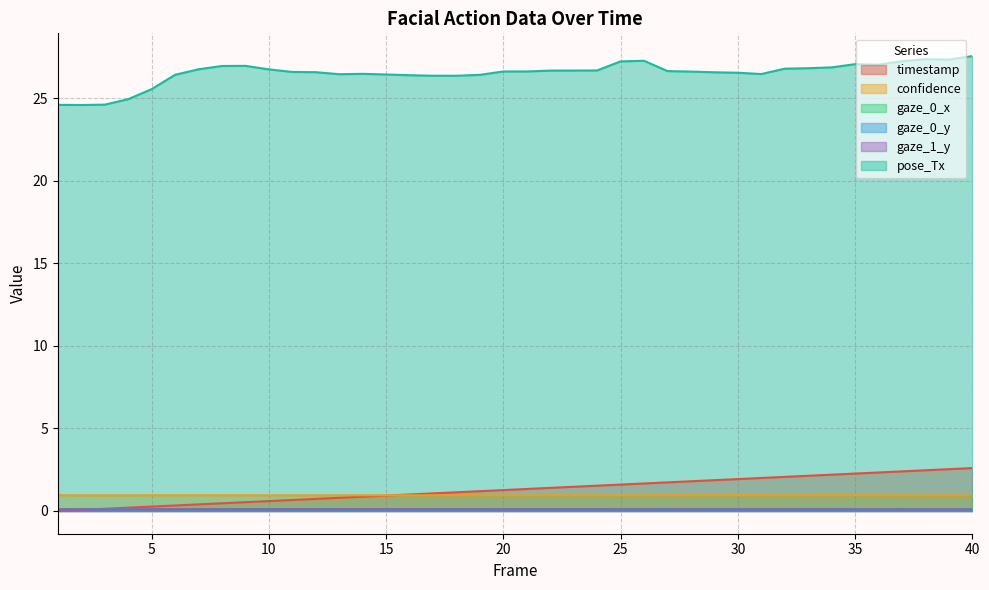

Reading left to right, transcribe all the data shown in this chart.

timestamp: 1=0.0	2=0.1	3=0.1	4=0.2	5=0.3	6=0.3	7=0.4	8=0.5	9=0.5	10=0.6	11=0.7	12=0.7	13=0.8	14=0.9	15=0.9	16=1.0	17=1.1	18=1.1	19=1.2	20=1.3	21=1.3	22=1.4	23=1.5	24=1.5	25=1.6	26=1.7	27=1.7	28=1.8	29=1.9	30=1.9	31=2.0	32=2.1	33=2.1	34=2.2	35=2.3	36=2.3	37=2.4	38=2.5	39=2.5	40=2.6
confidence: 1=1.0	2=1.0	3=0.9	4=0.9	5=1.0	6=1.0	7=1.0	8=1.0	9=1.0	10=1.0	11=0.9	12=0.9	13=1.0	14=0.9	15=1.0	16=1.0	17=0.9	18=0.9	19=0.9	20=0.9	21=0.9	22=0.9	23=0.9	24=0.9	25=0.9	26=0.9	27=1.0	28=0.9	29=1.0	30=1.0	31=1.0	32=0.9	33=1.0	34=1.0	35=1.0	36=0.9	37=0.9	38=0.9	39=0.9	40=0.9
gaze_0_x: 1=0.1	2=0.1	3=0.1	4=0.1	5=0.1	6=0.1	7=0.1	8=0.1	9=0.1	10=0.1	11=0.1	12=0.1	13=0.1	14=0.1	15=0.1	16=0.1	17=0.1	18=0.1	19=0.1	20=0.1	21=0.1	22=0.1	23=0.1	24=0.1	25=0.1	26=0.1	27=0.1	28=0.1	29=0.1	30=0.1	31=0.1	32=0.1	33=0.1	34=0.1	35=0.1	36=0.1	37=0.1	38=0.1	39=0.1	40=0.1
gaze_0_y: 1=0.1	2=0.1	3=0.1	4=0.1	5=0.1	6=0.1	7=0.1	8=0.1	9=0.1	10=0.1	11=0.1	12=0.1	13=0.1	14=0.1	15=0.1	16=0.1	17=0.1	18=0.1	19=0.1	20=0.1	21=0.1	22=0.1	23=0.1	24=0.1	25=0.1	26=0.1	27=0.1	28=0.1	29=0.1	30=0.1	31=0.1	32=0.1	33=0.1	34=0.1	35=0.1	36=0.1	37=0.1	38=0.1	39=0.1	40=0.1
gaze_1_y: 1=0.1	2=0.1	3=0.1	4=0.1	5=0.1	6=0.1	7=0.1	8=0.1	9=0.1	10=0.1	11=0.1	12=0.1	13=0.1	14=0.1	15=0.1	16=0.1	17=0.1	18=0.1	19=0.1	20=0.1	21=0.1	22=0.1	23=0.1	24=0.1	25=0.1	26=0.1	27=0.1	28=0.1	29=0.1	30=0.1	31=0.1	32=0.1	33=0.1	34=0.1	35=0.1	36=0.1	37=0.1	38=0.1	39=0.1	40=0.1
pose_Tx: 1=24.6	2=24.6	3=24.6	4=25.0	5=25.6	6=26.4	7=26.8	8=27.0	9=27.0	10=26.8	11=26.6	12=26.6	13=26.5	14=26.5	15=26.5	16=26.4	17=26.4	18=26.4	19=26.4	20=26.6	21=26.6	22=26.7	23=26.7	24=26.7	25=27.2	26=27.3	27=26.7	28=26.6	29=26.6	30=26.6	31=26.5	32=26.8	33=26.8	34=26.9	35=27.1	36=27.0	37=27.3	38=27.4	39=27.4	40=27.6